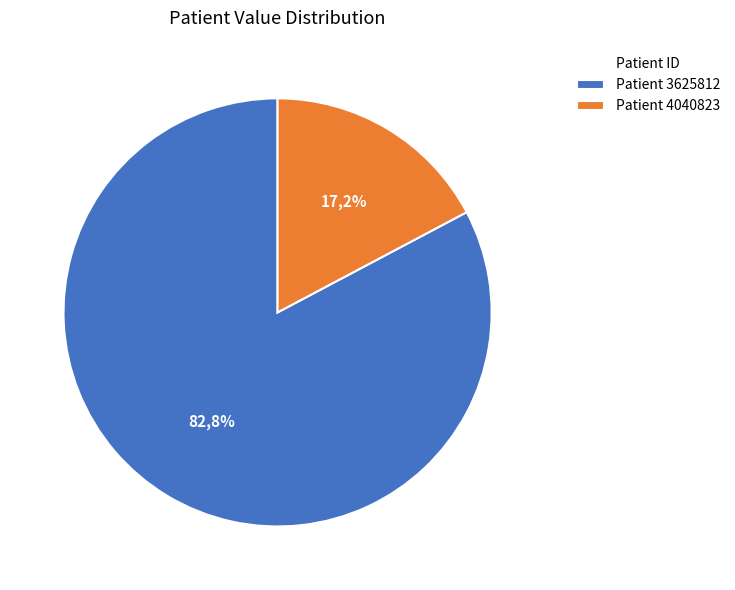

To the nearest percent, what is the difference between the largest and smallest slice percentages?

66%